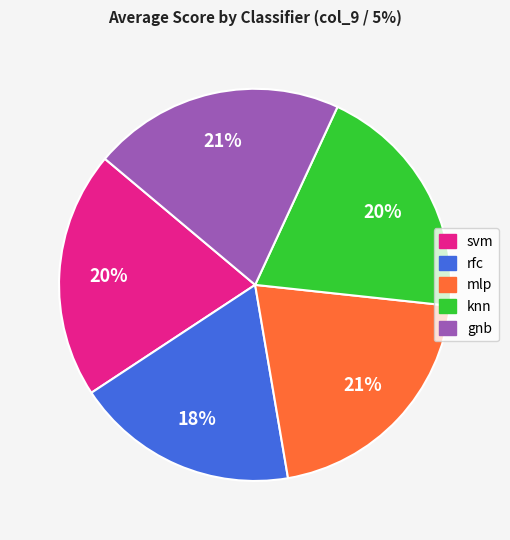

Do gnb and svm together represent more than half of the pie?

No